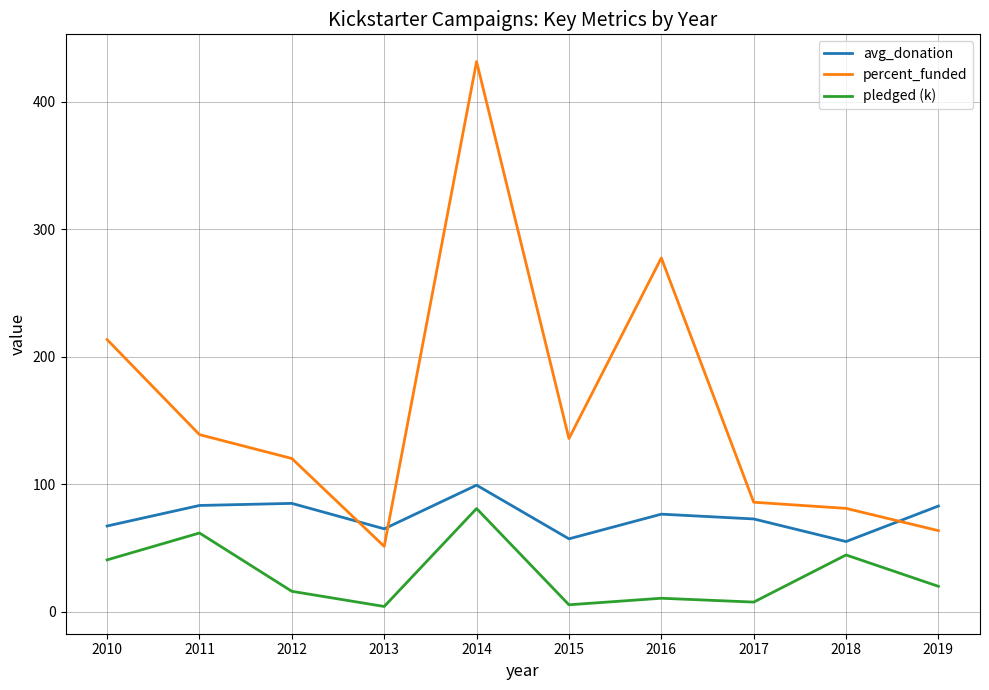

What is the difference between the highest and lowest values at 2010?

172.8